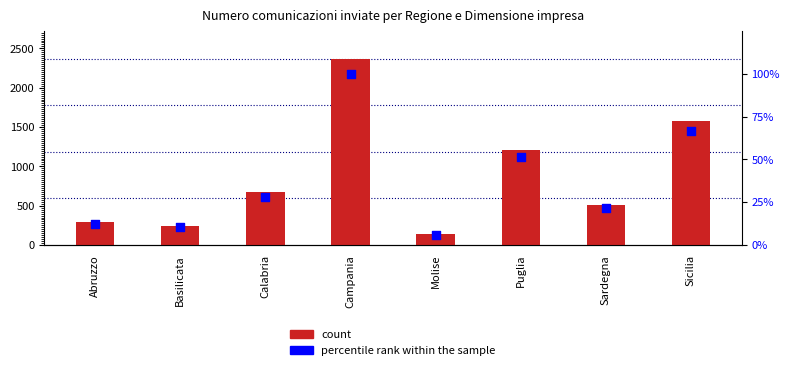

Which series reaches the maximum Y coordinate?

count